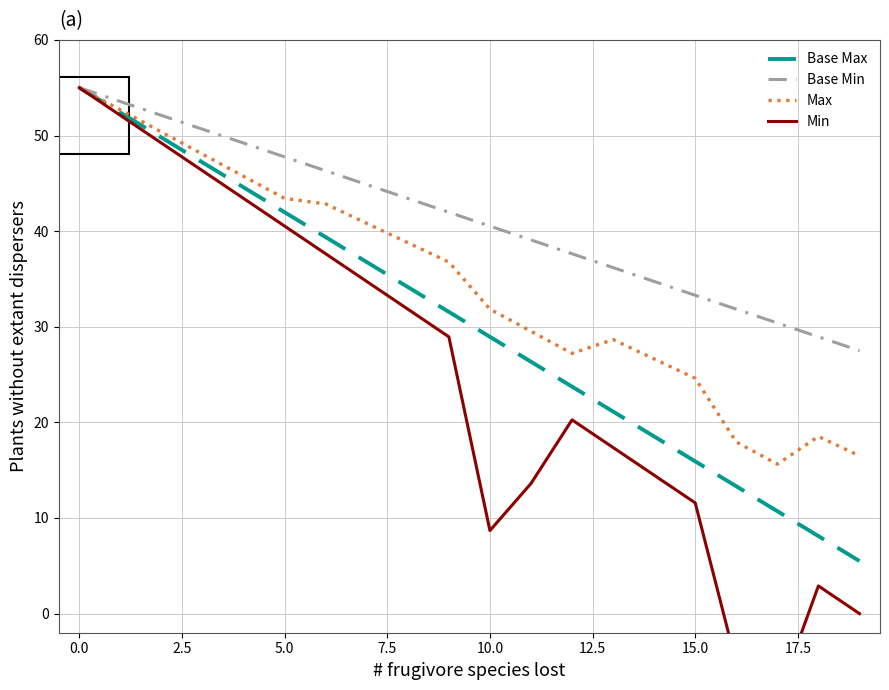

What is the highest value of the Base Min series?

55.0